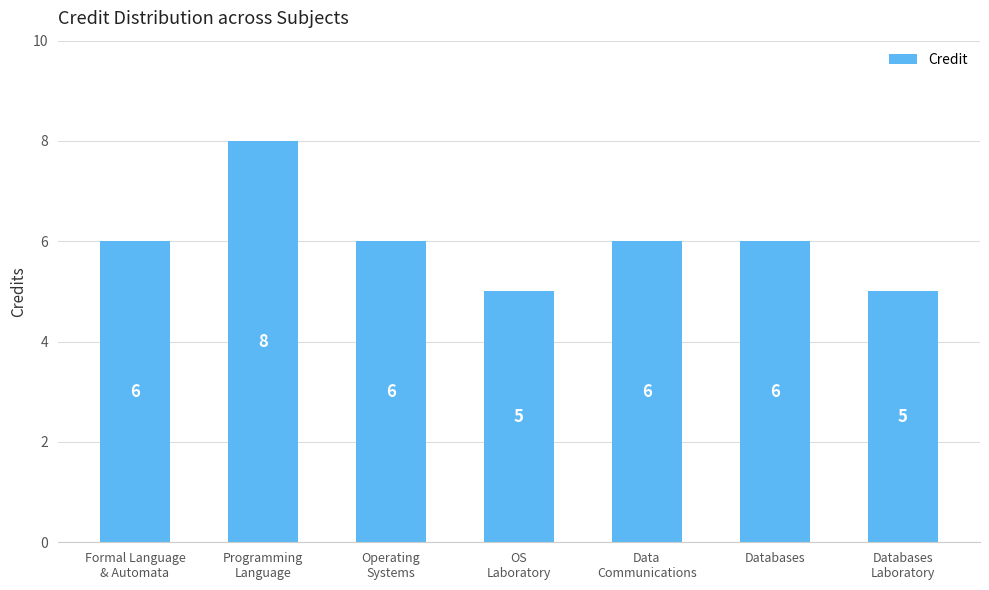

What is the sum of all values?

42